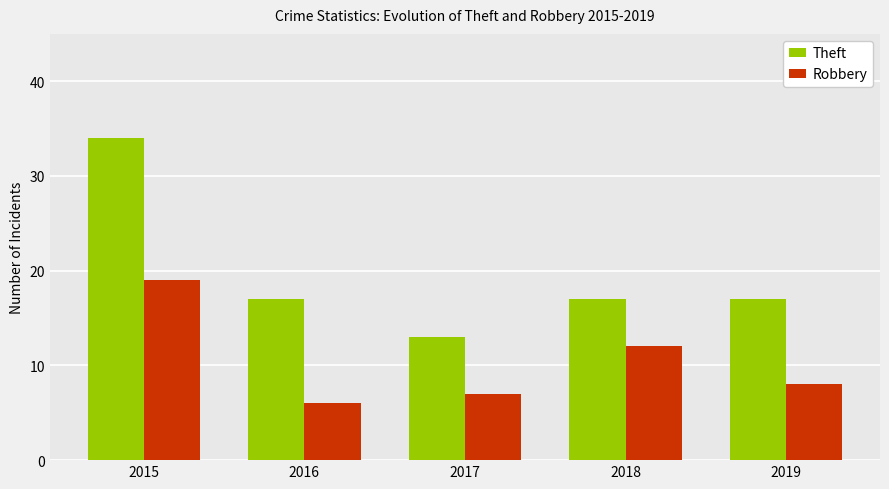

What is the average value of the Robbery series?

10